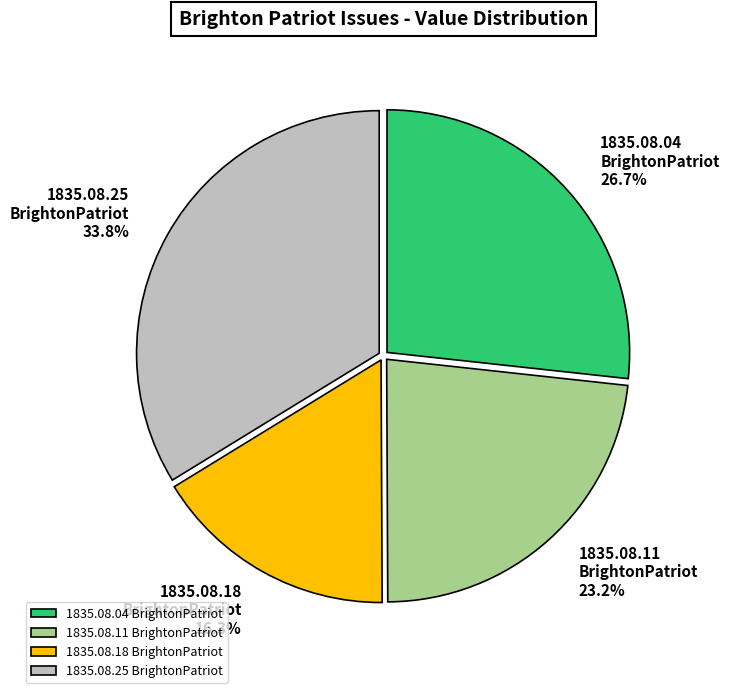

Is 1835.08.11 BrightonPatriot the majority of the pie?

No